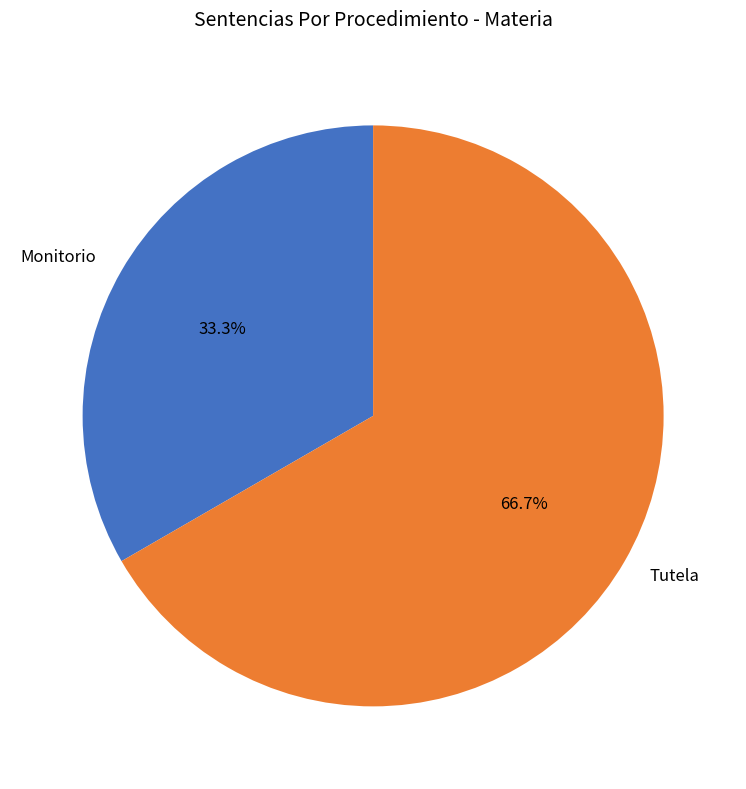

Is there a majority slice in this chart?

Yes